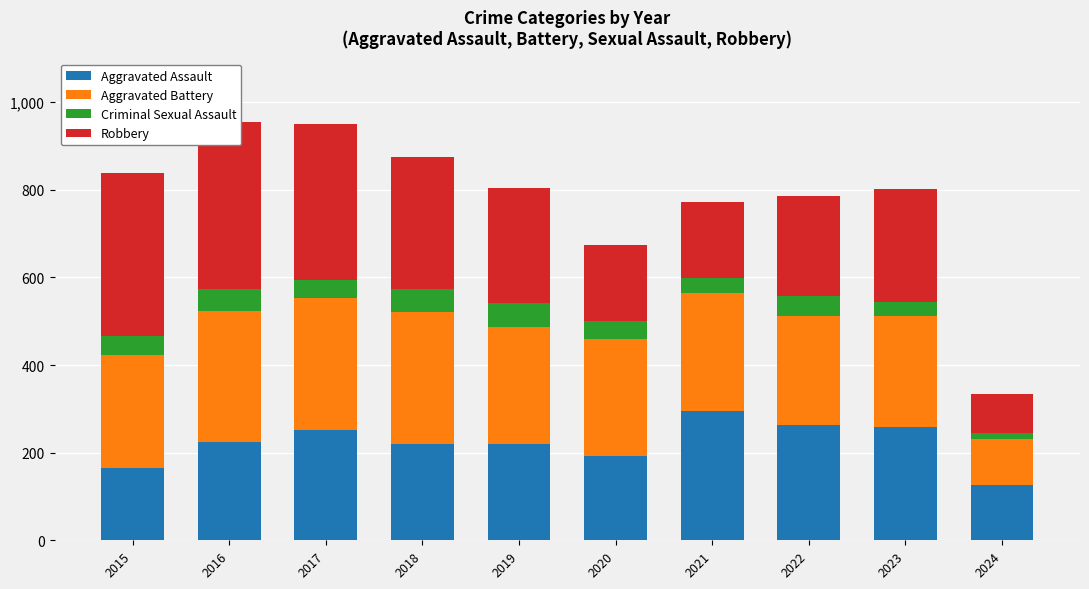

Reading right to left, transcribe all the data shown in this chart.

Aggravated Assault: 126	259	264	295	192	220	220	251	225	164
Aggravated Battery: 106	252	249	270	268	267	302	303	298	259
Criminal Sexual Assault: 13	33	45	33	40	55	51	41	51	43
Robbery: 88	257	227	175	174	263	302	356	381	372